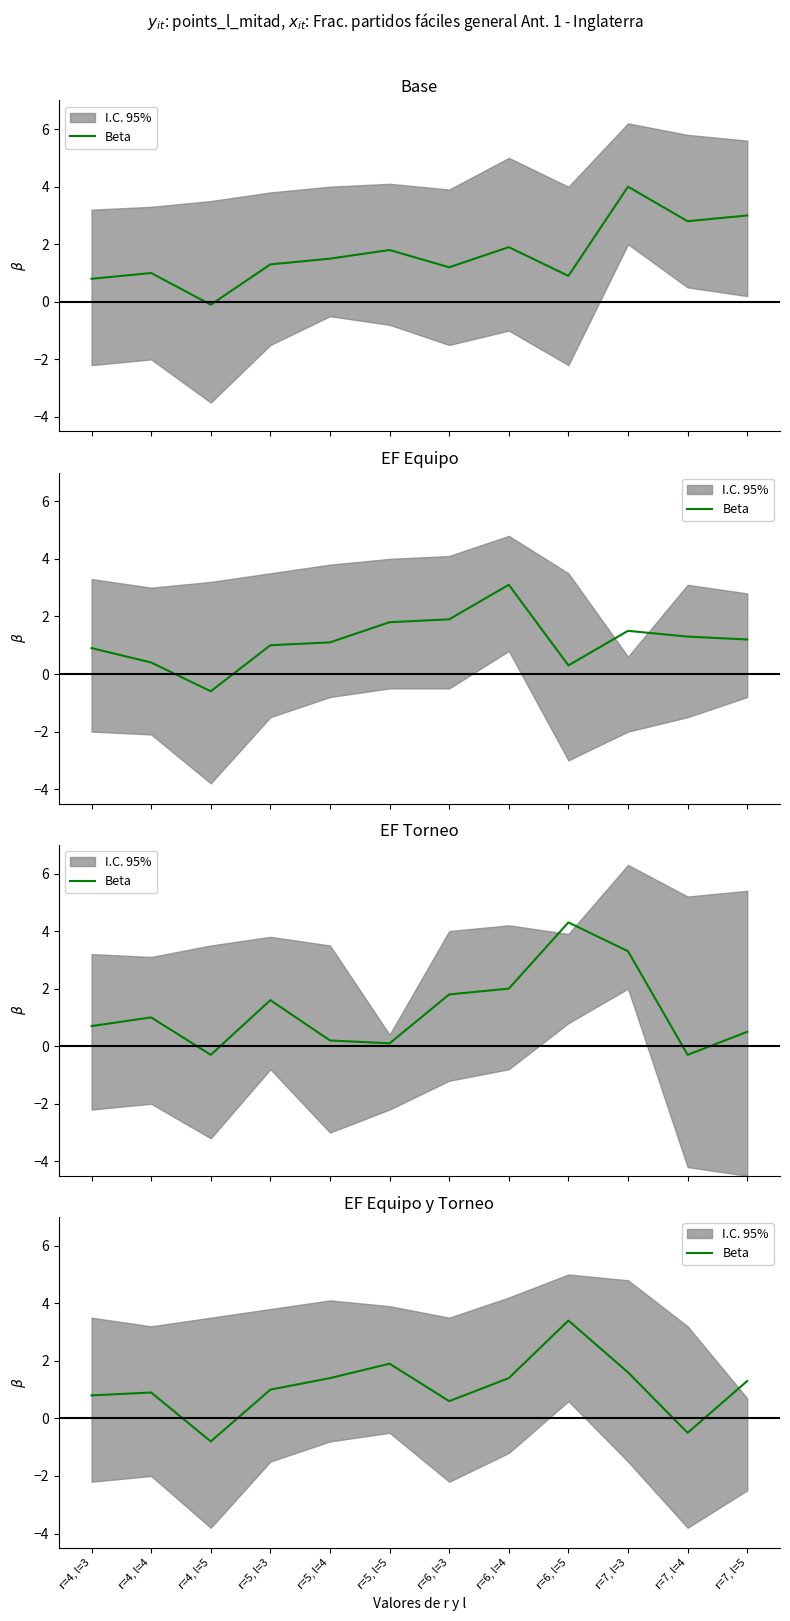

How many lines are shown in the chart?

1